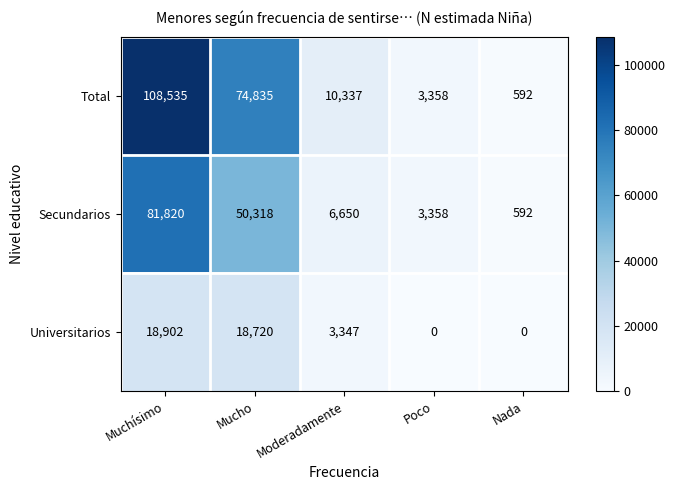

What is the maximum value for Total?

108535